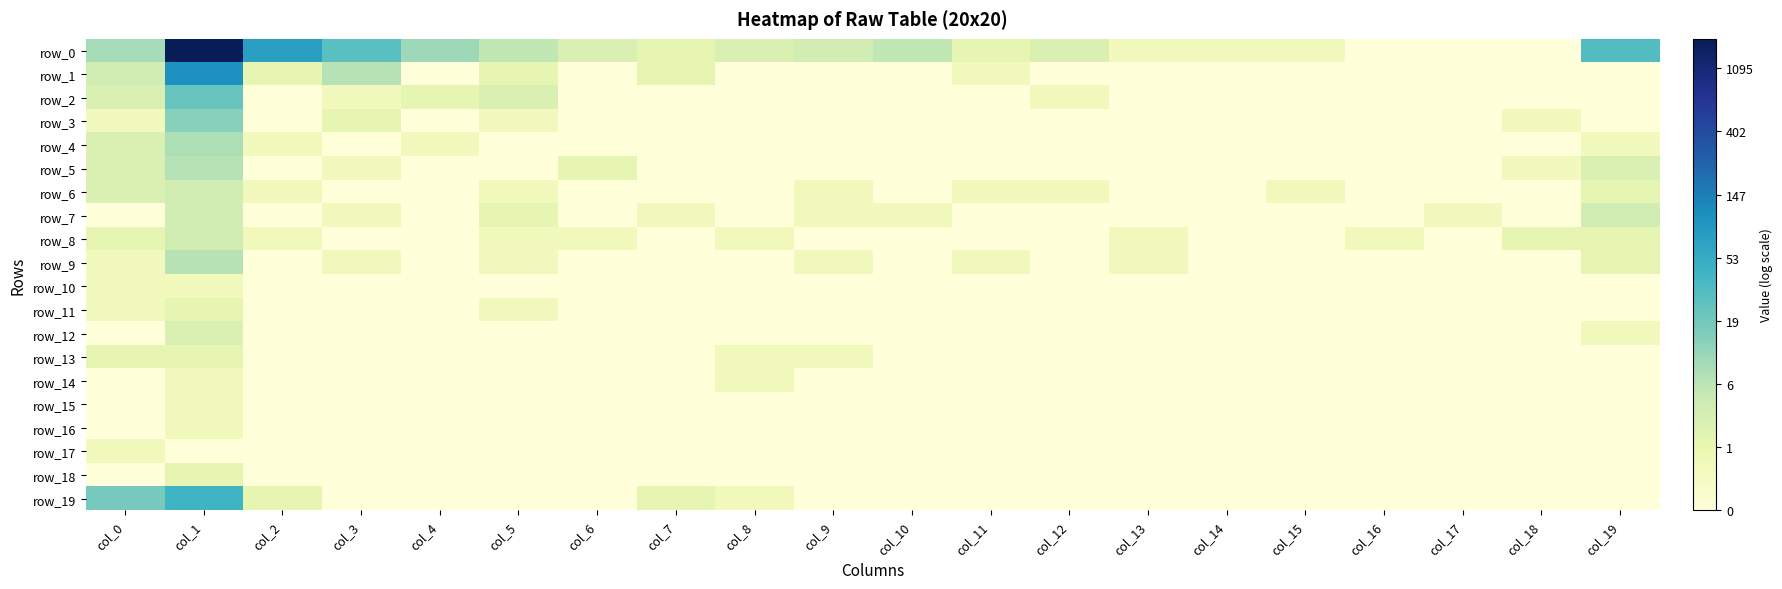

At col_8, list the series in order from smallest to largest.

row_1, row_2, row_3, row_4, row_5, row_6, row_7, row_9, row_10, row_11, row_12, row_15, row_16, row_17, row_18, row_8, row_13, row_14, row_19, row_0